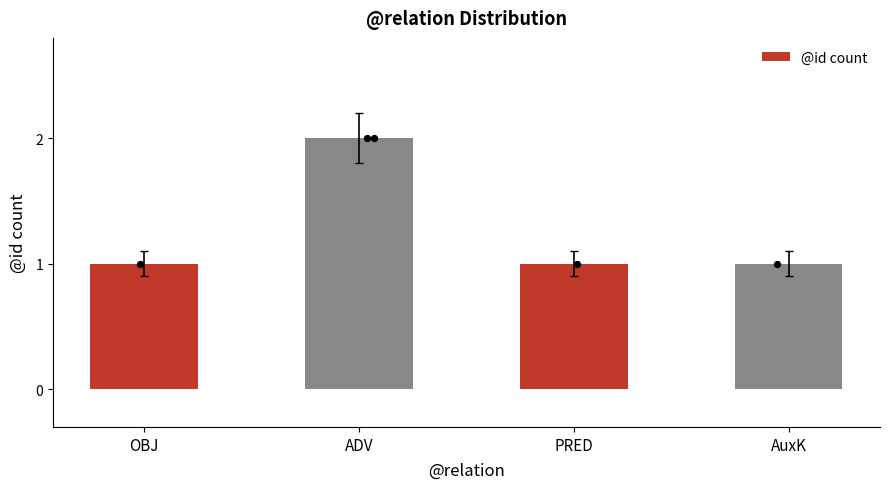

What is the change in value from ADV to PRED?

-1